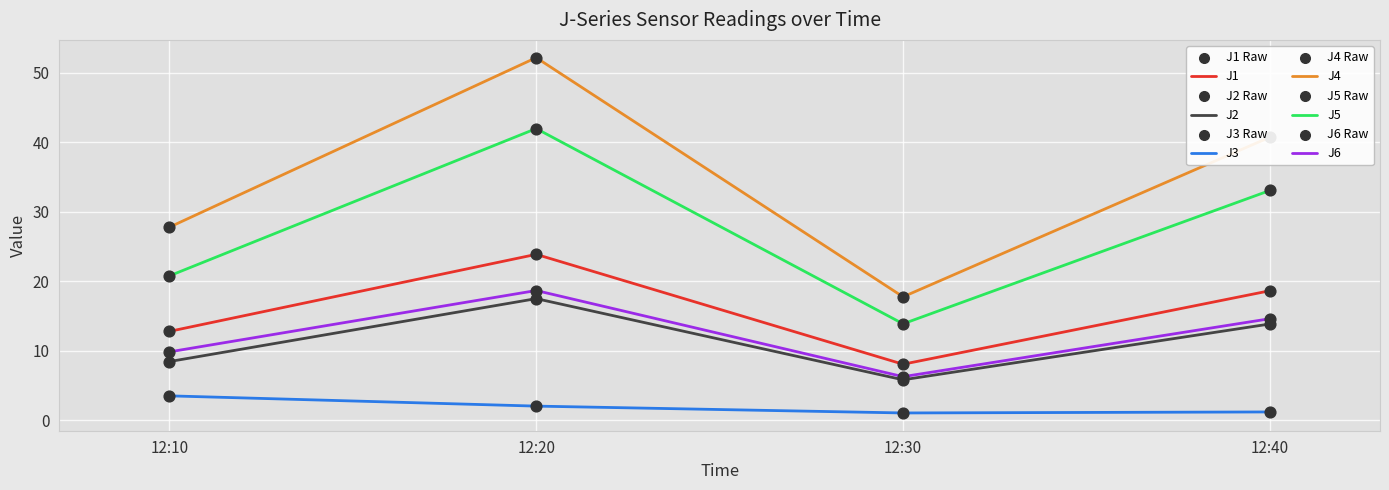

Between 12:20 and 12:40, which series saw the biggest shift?

J4